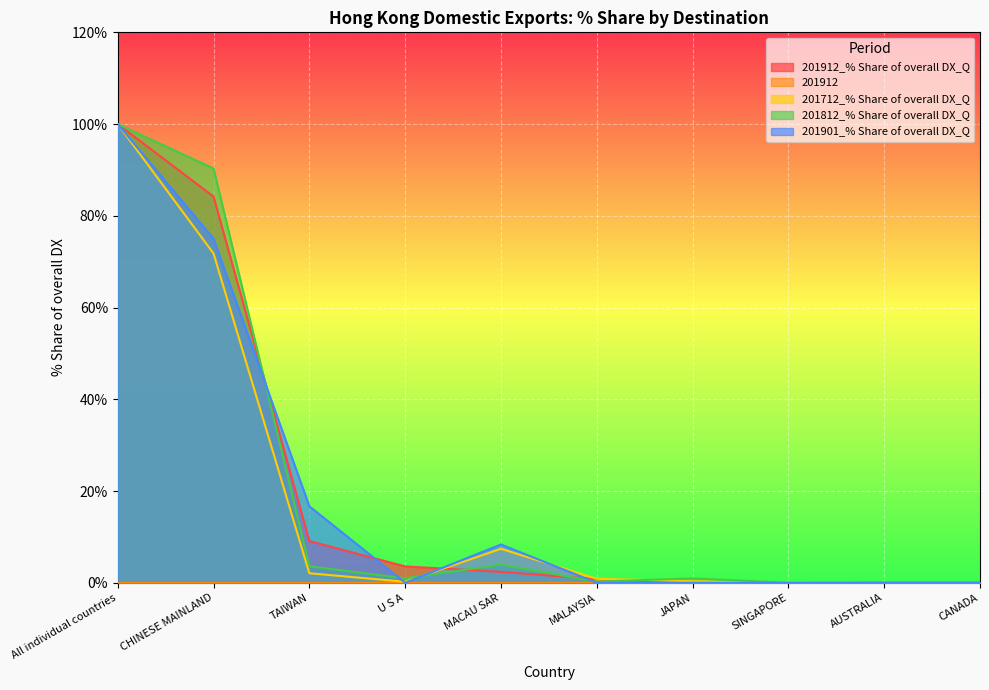

What is the maximum value shown in the chart?

100.0